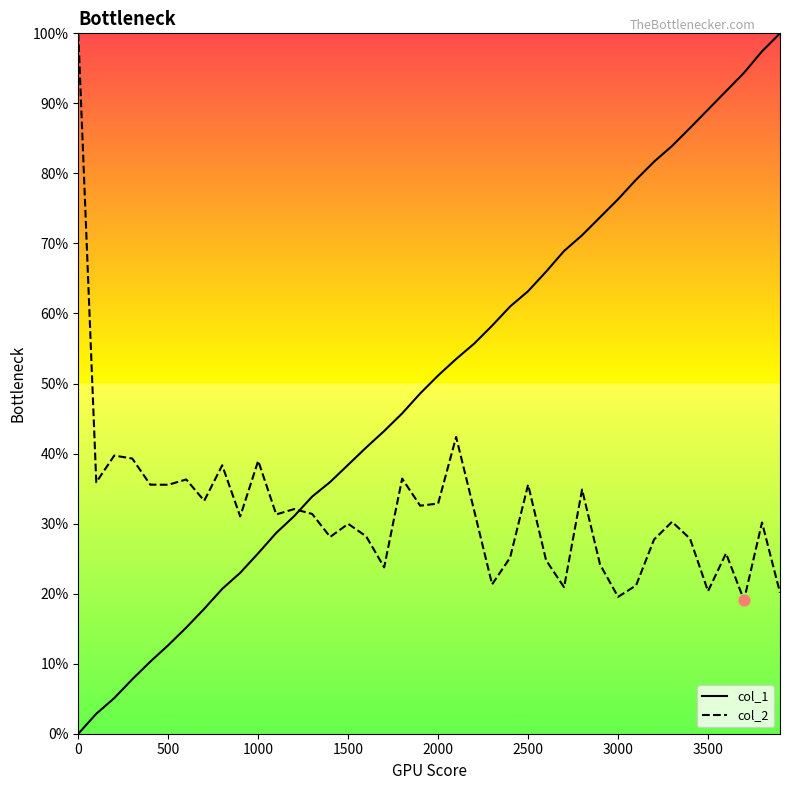

At how many categories does at least one series exceed 0?

40